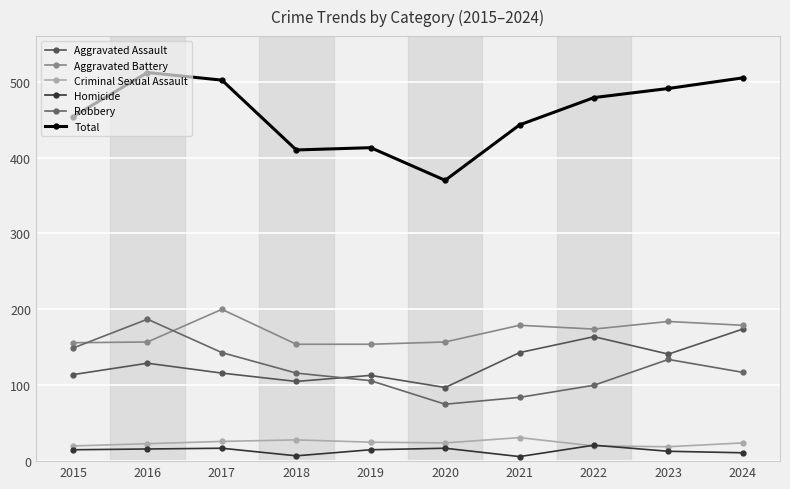

At which label does Robbery first exceed 117?

2015